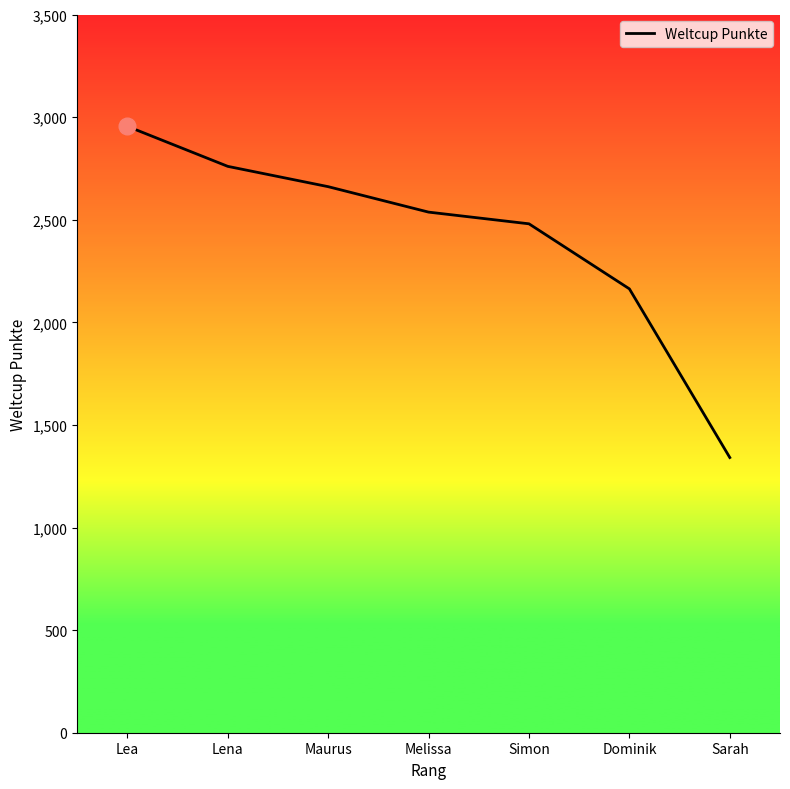

Rank the categories by value from lowest to highest.

Sarah, Dominik, Simon, Melissa, Maurus, Lena, Lea